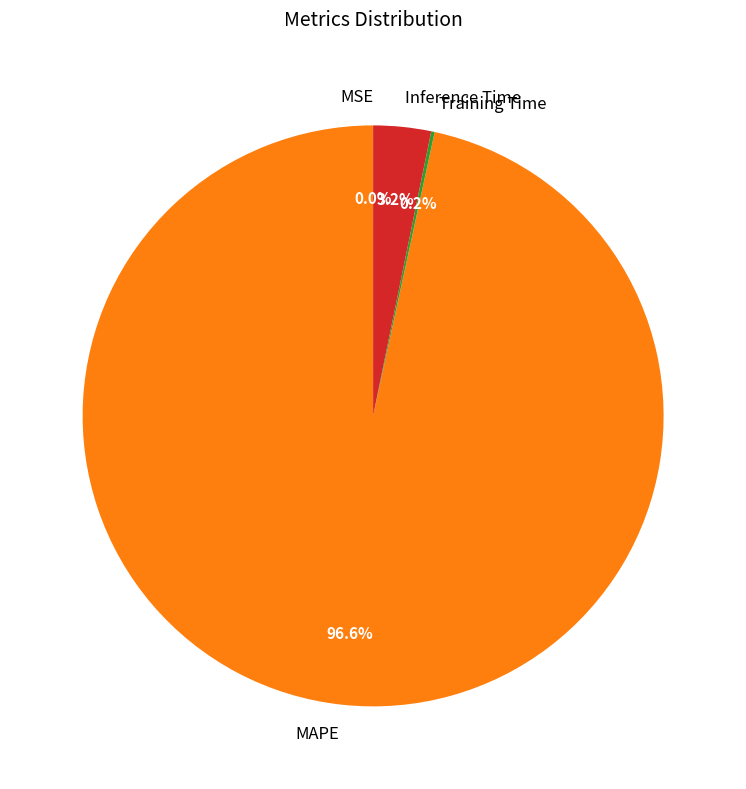

Which category has the biggest portion of the pie?

MAPE